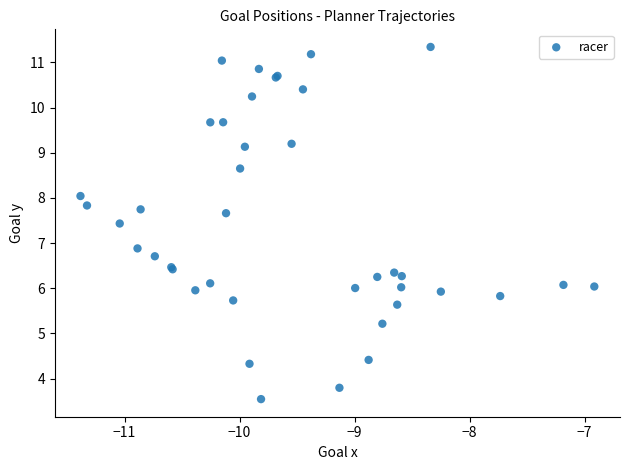

What Y value in the scatter plot is closest to 7?

6.9